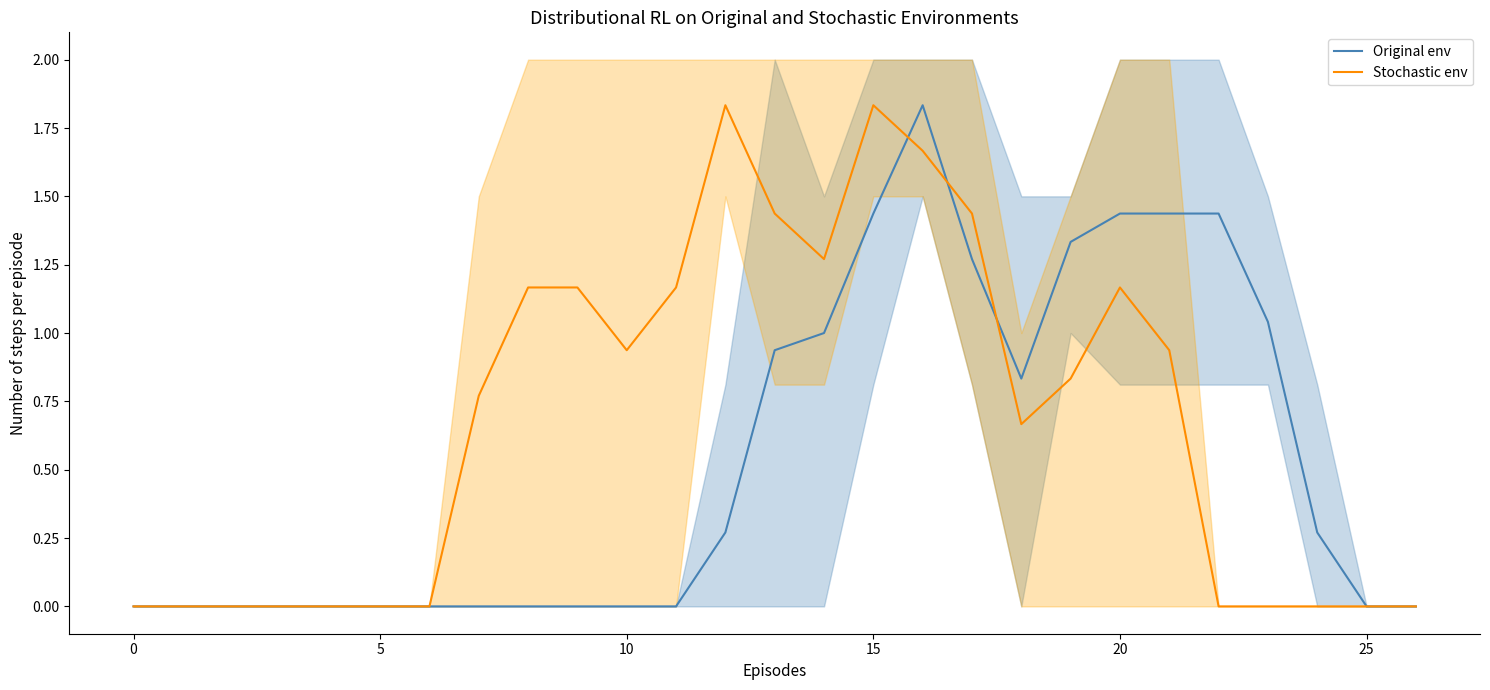

At which category is the sum across all series the highest?

16